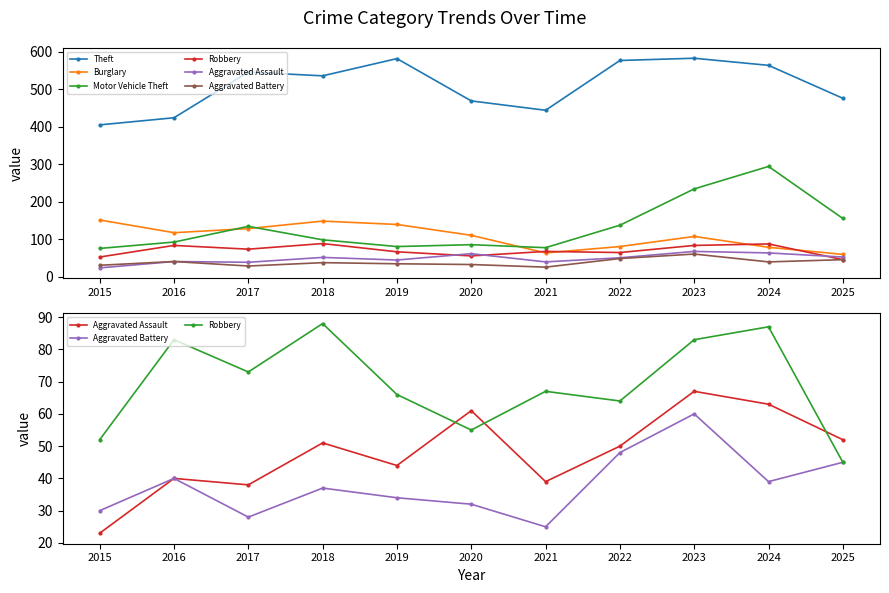

Where is the first local maximum for Robbery?

2016